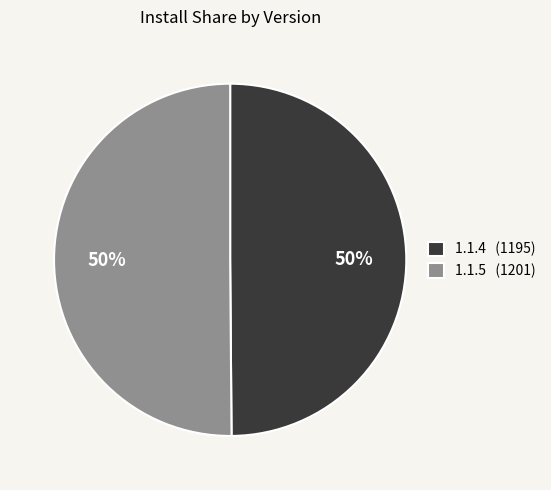

What is the ratio of the value at 1.1.4 (1195) to the value at 1.1.5 (1201)?

1.0